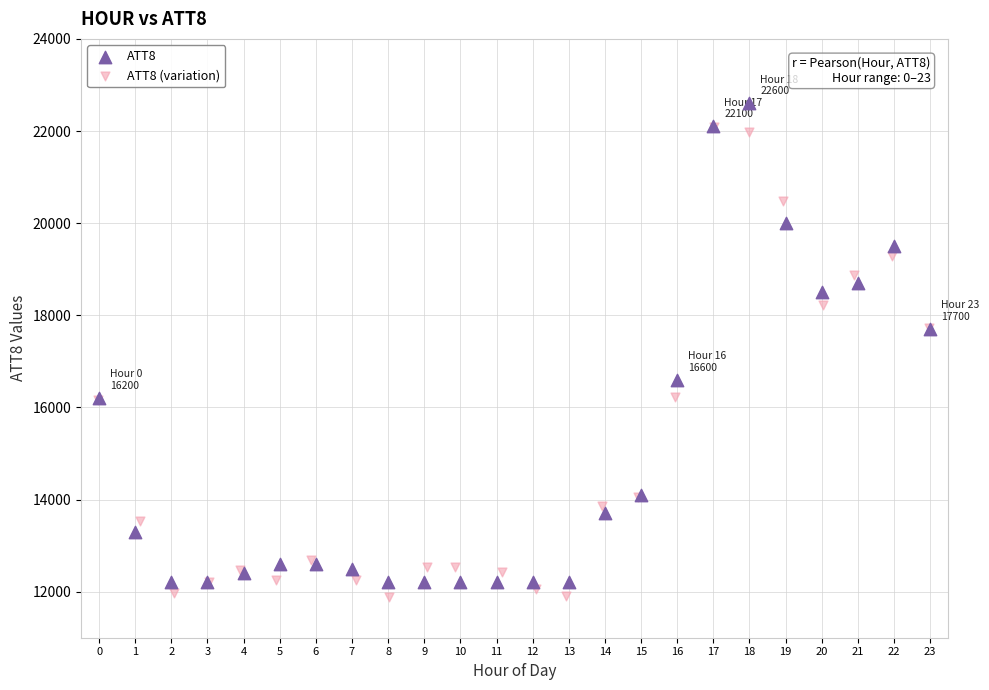

What are all the series names shown in the legend?

ATT8, ATT8 (variation)